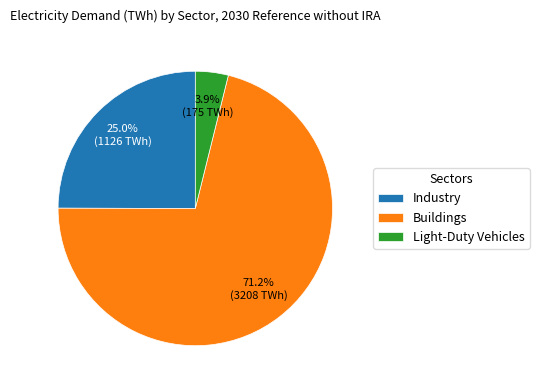

Is there any slice that represents more than half of the pie?

Yes